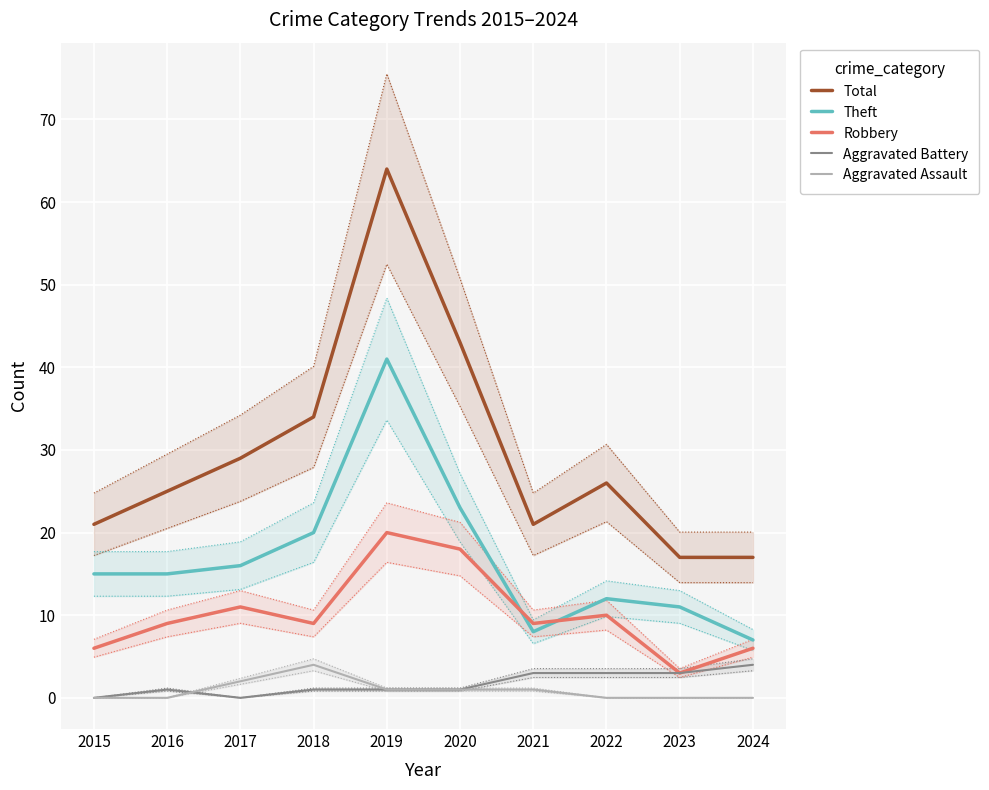

The value of Total at 2023 is 17. True or false?

True